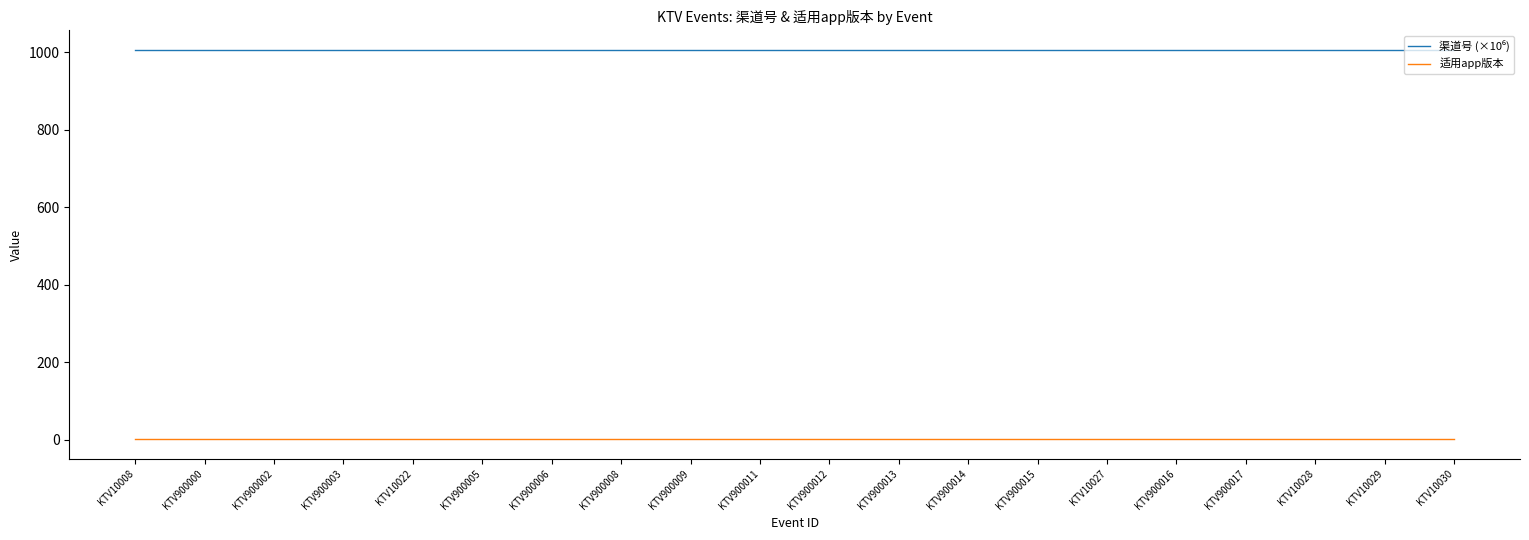

What is the greatest value displayed?

1006.1